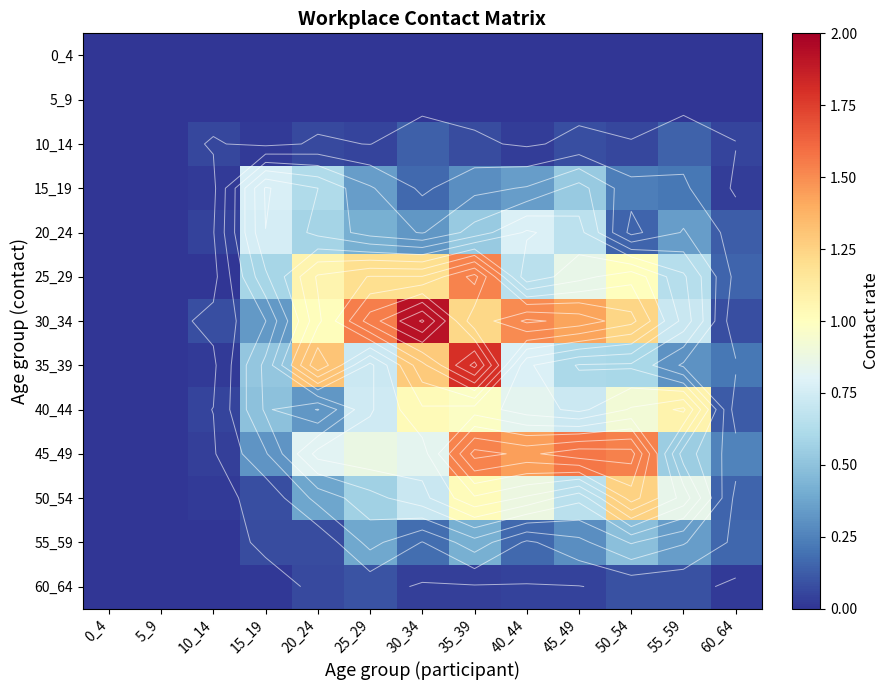

List the labels in order of 15_19 value, largest first.

15_19, 20_24, 45_49, 25_29, 40_44, 35_39, 50_54, 55_59, 30_34, 60_64, 10_14, 0_4, 5_9